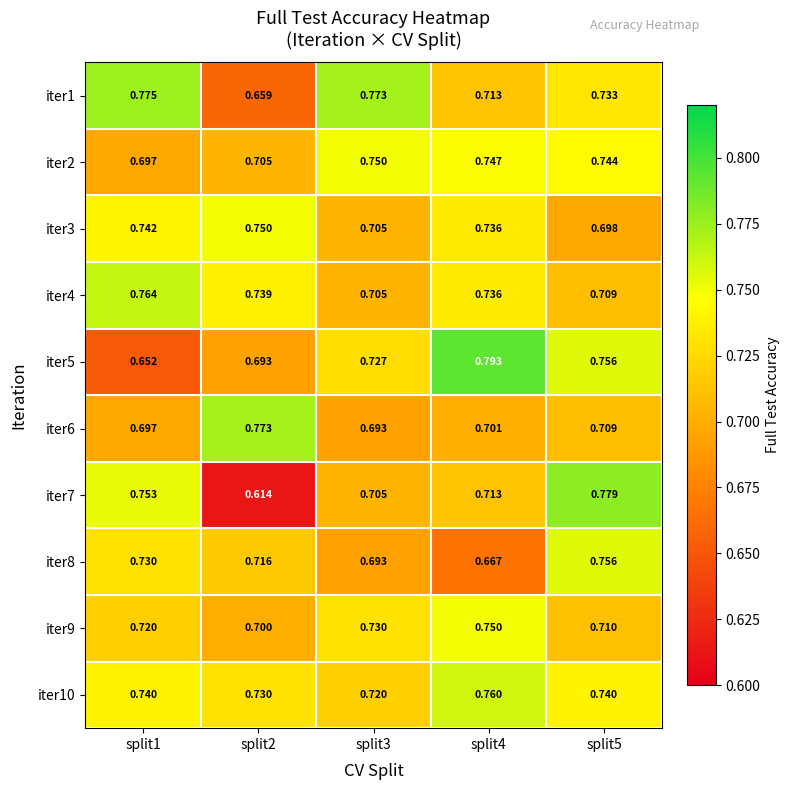

Which series has the largest total across all categories?

iter10